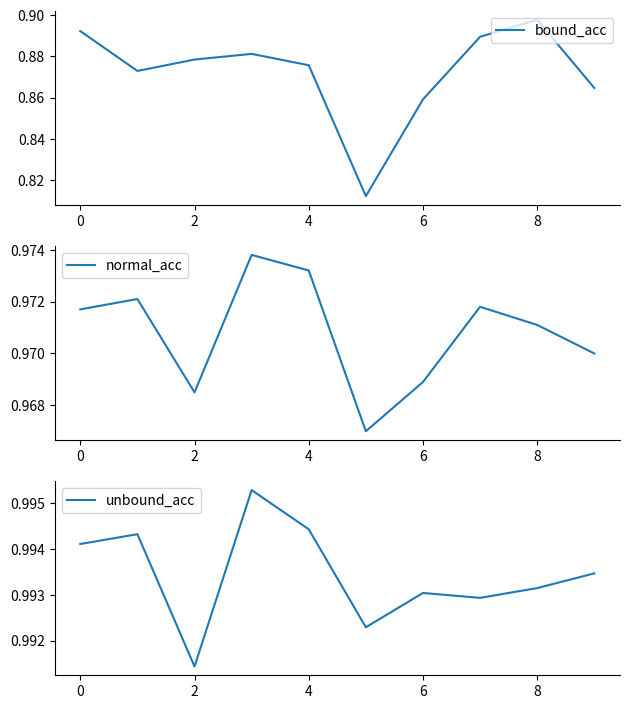

Rank the series by their maximum value, from lowest to highest.

bound_acc, normal_acc, unbound_acc